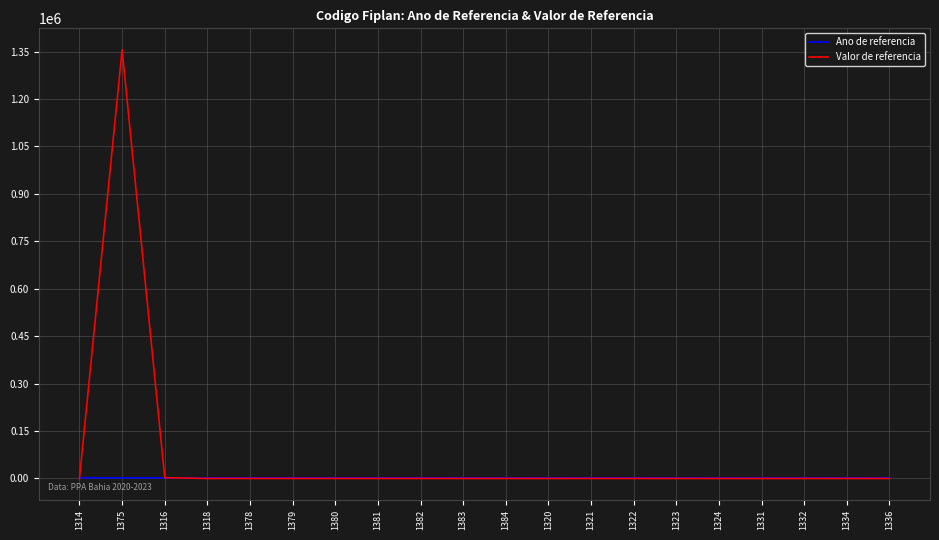

What is the difference between the maximum and second lowest values in the Ano de referencia series?

1.0